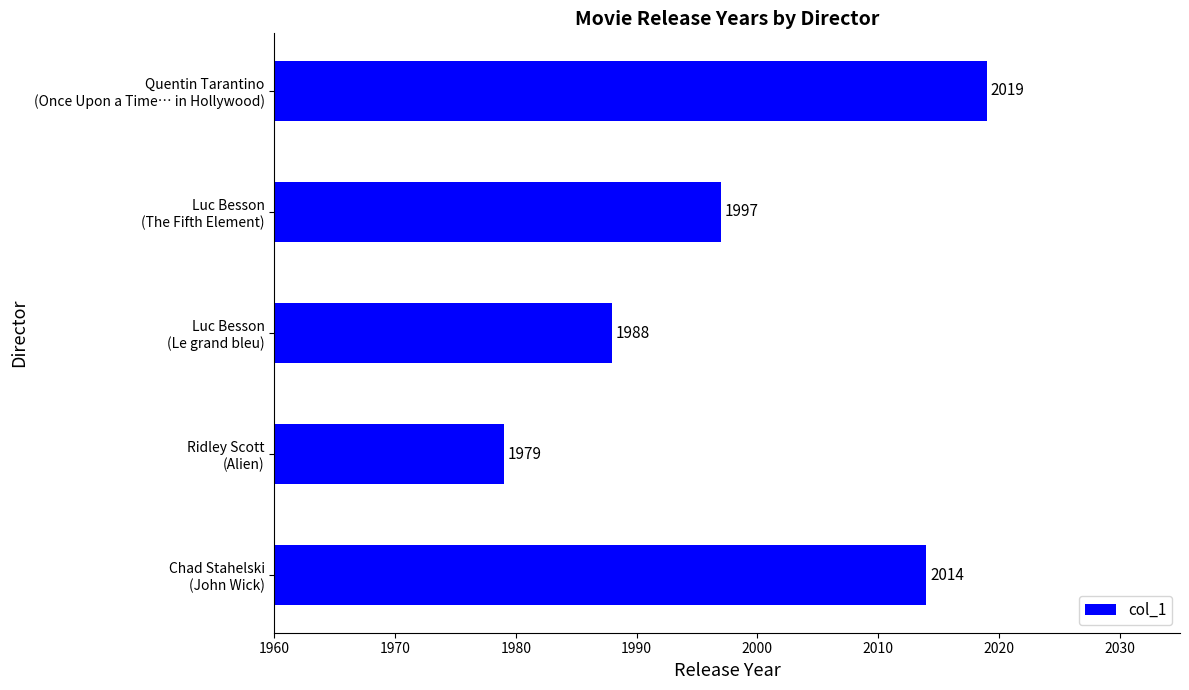

Reading bottom to top, what are all the values shown in this chart?

2014	1979	1988	1997	2019